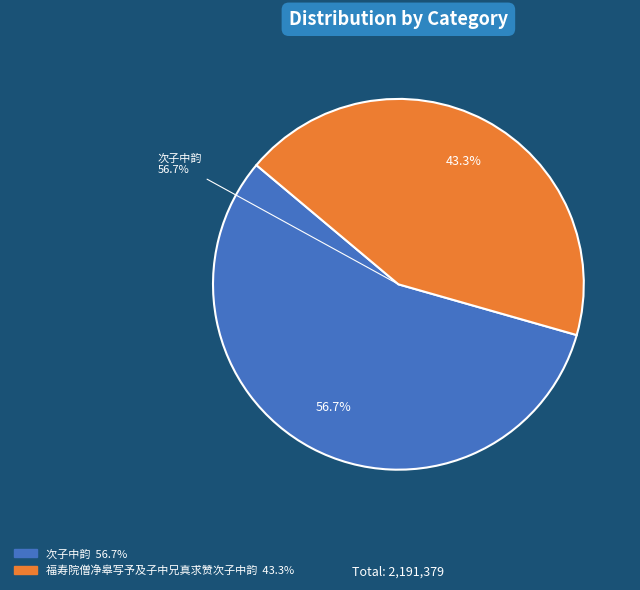

Does 福寿院僧净皋写予及子中兄真求赞次子中韵 account for over 50% of the chart?

No